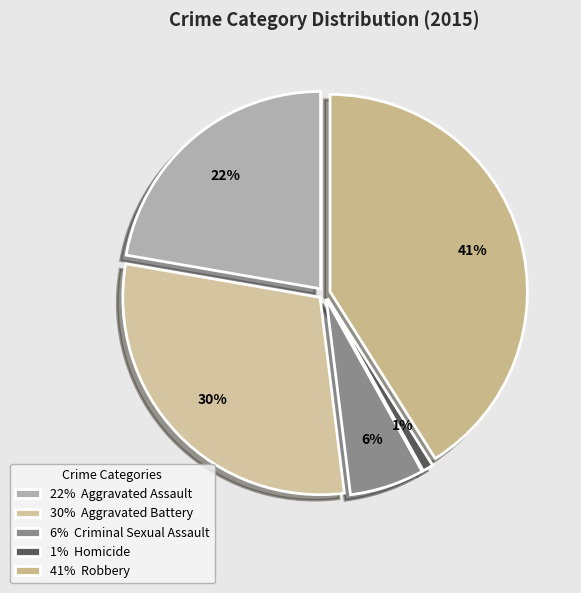

Does any single category account for the majority?

No